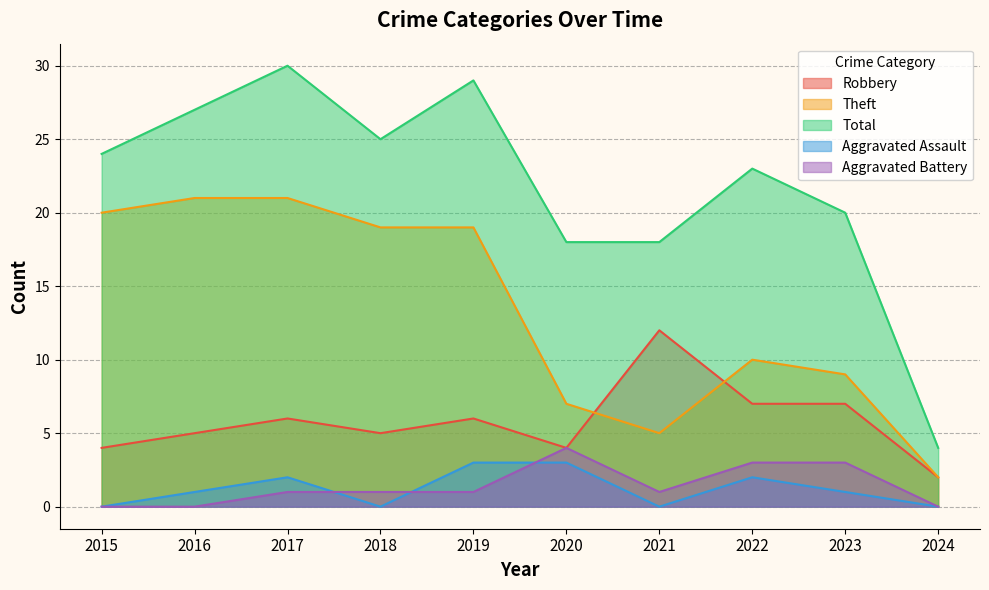

Which series changed the most between 2020 and 2023?

Robbery